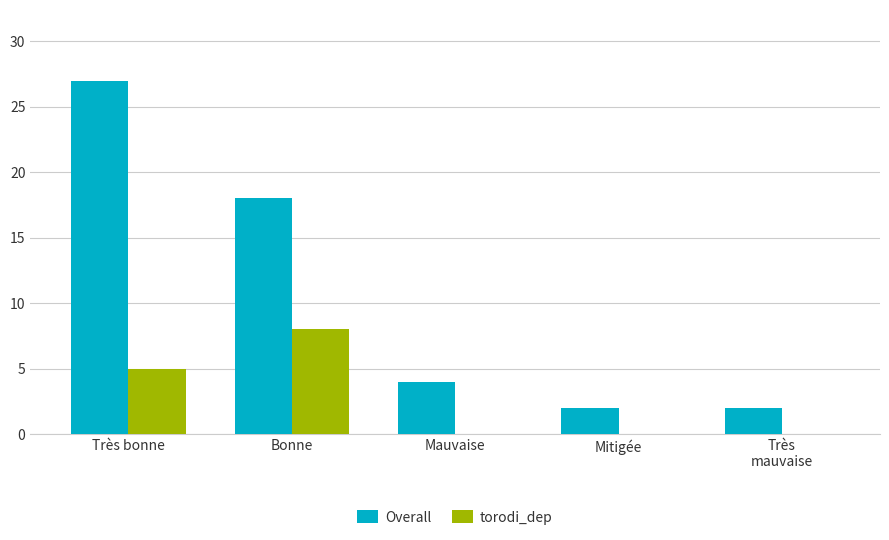

What is the approximate value of Overall at Bonne?

18